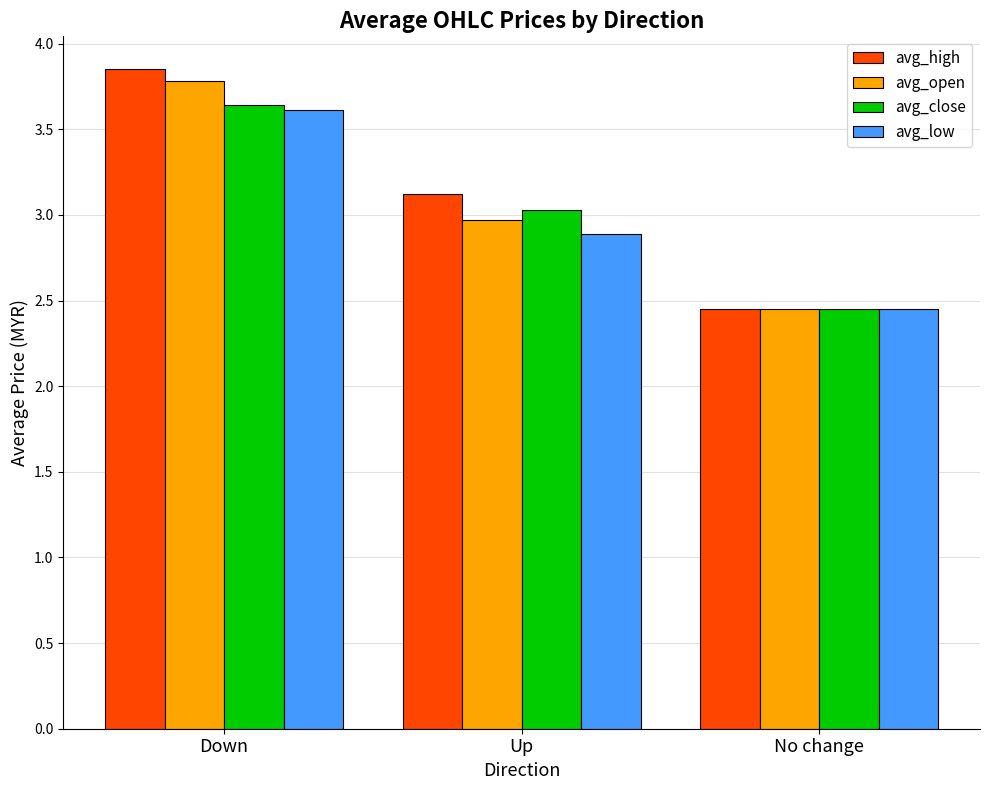

Which category has the lowest value across all series?

No change